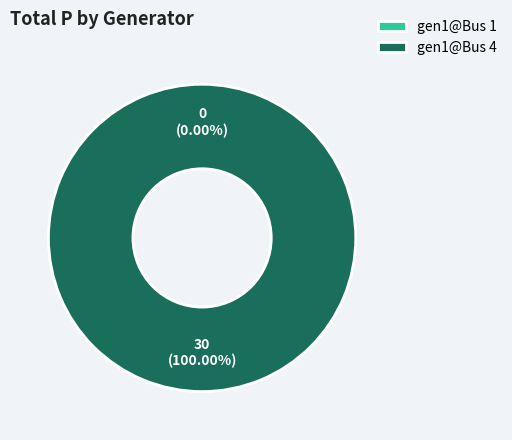

To the nearest percent, what is the difference between the largest and smallest slice percentages?

100%